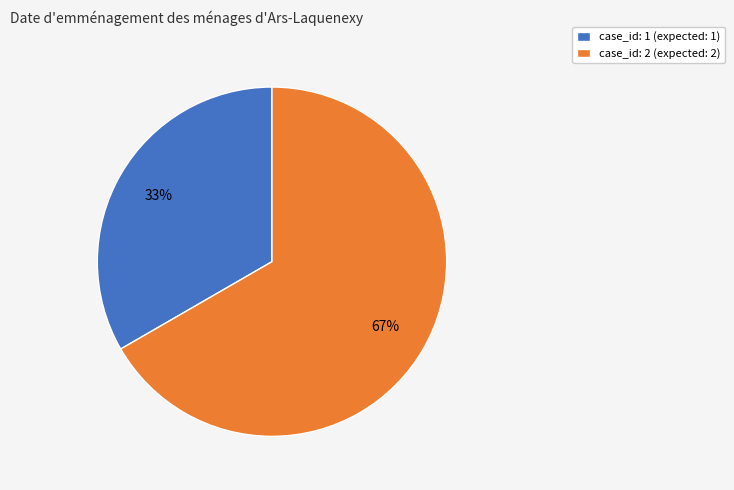

What percentage is the case_id: 1 (expected: 1) slice, to the nearest percent?

33%